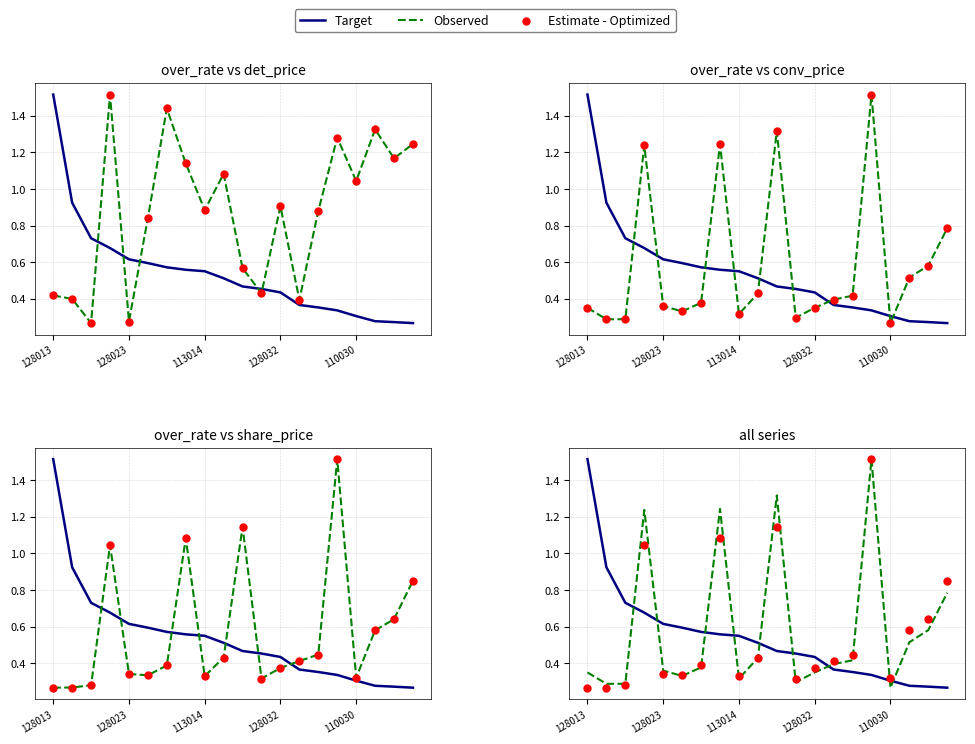

At which category is the sum across all series the highest?

15